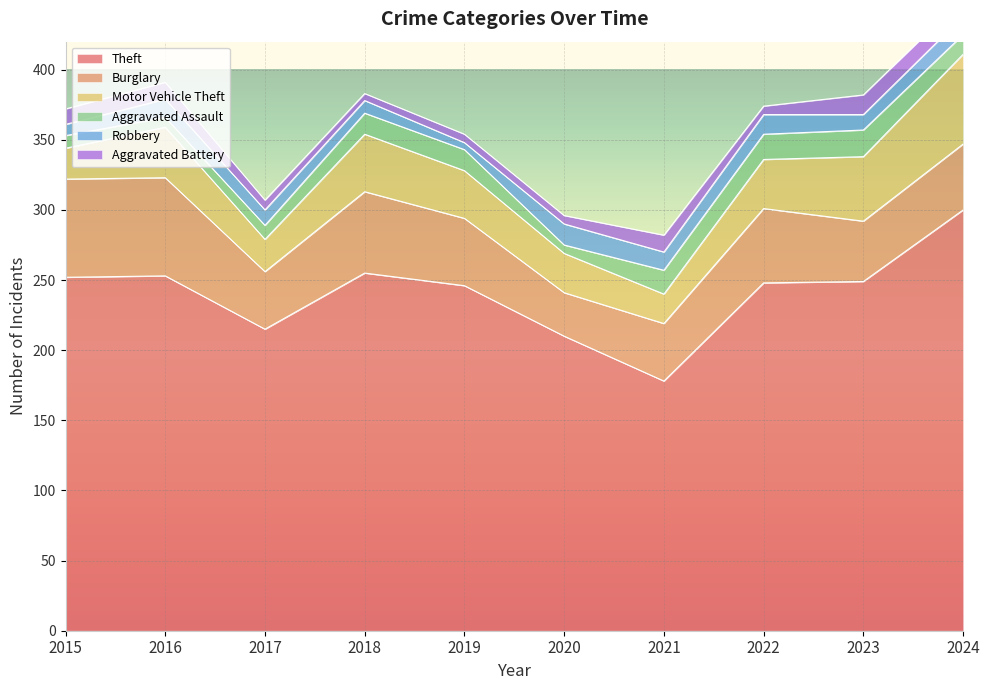

Reading right to left, list all the values displayed in this chart.

Theft: 300	249	248	178	210	246	255	215	253	252
Burglary: 47	43	53	41	31	48	58	41	70	70
Motor Vehicle Theft: 64	46	35	21	28	34	41	23	36	22
Aggravated Assault: 14	19	18	17	6	15	15	10	7	9
Robbery: 13	11	14	13	15	5	9	11	13	8
Aggravated Battery: 13	14	6	12	6	6	5	7	12	11